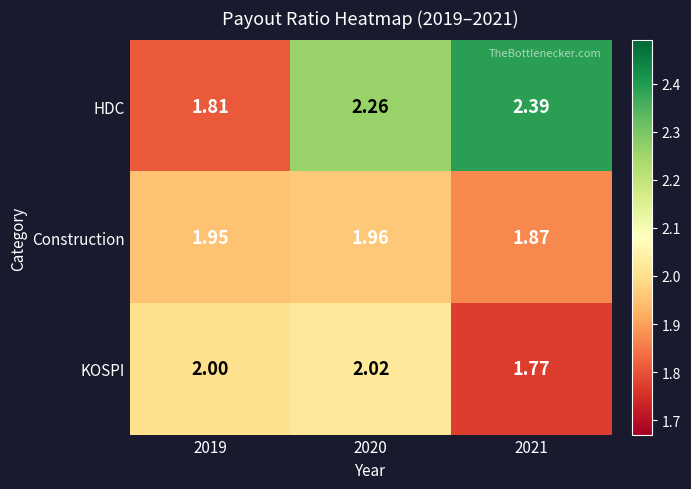

Is the value of HDC at 2021 greater than the value of KOSPI at 2019?

Yes